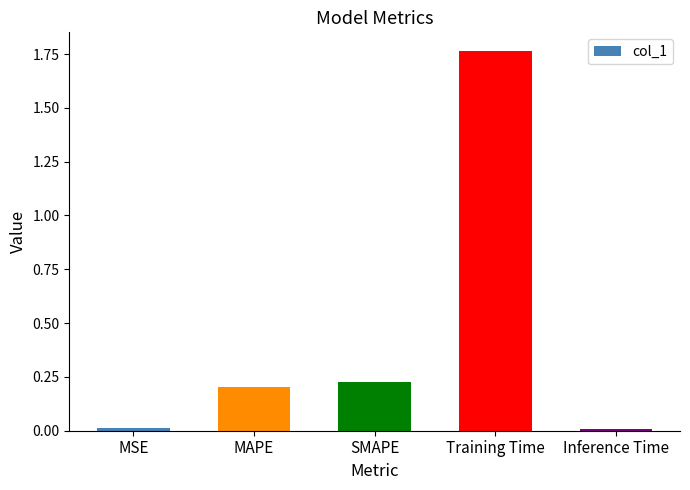

What is the difference between the values at Training Time and SMAPE?

1.5